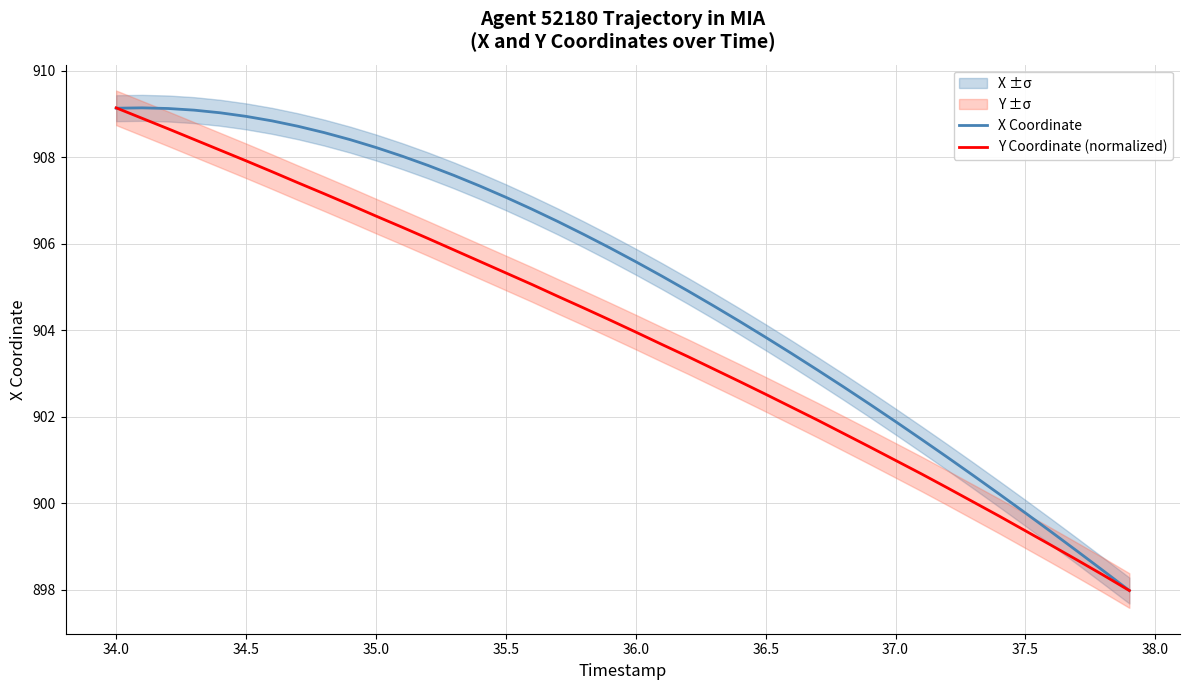

The X Coordinate series shows 1294.4 at 36.5. True or false?

False